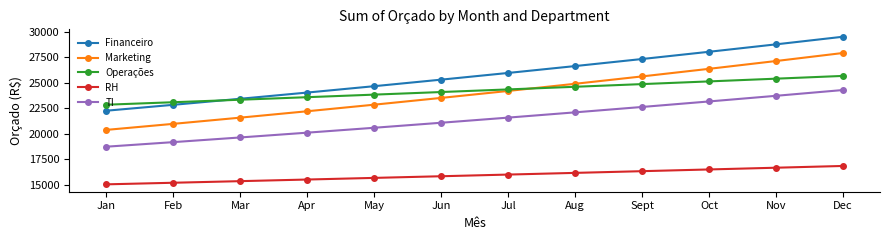

Is it true that RH equals 16521.2 at Oct?

True